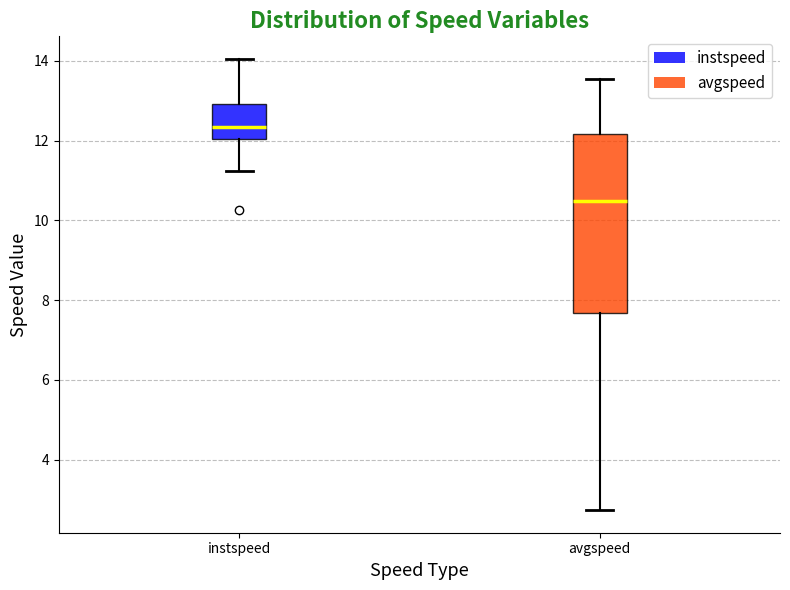

Comparing the boxes themselves (not the whiskers), which one is the tallest?

avgspeed